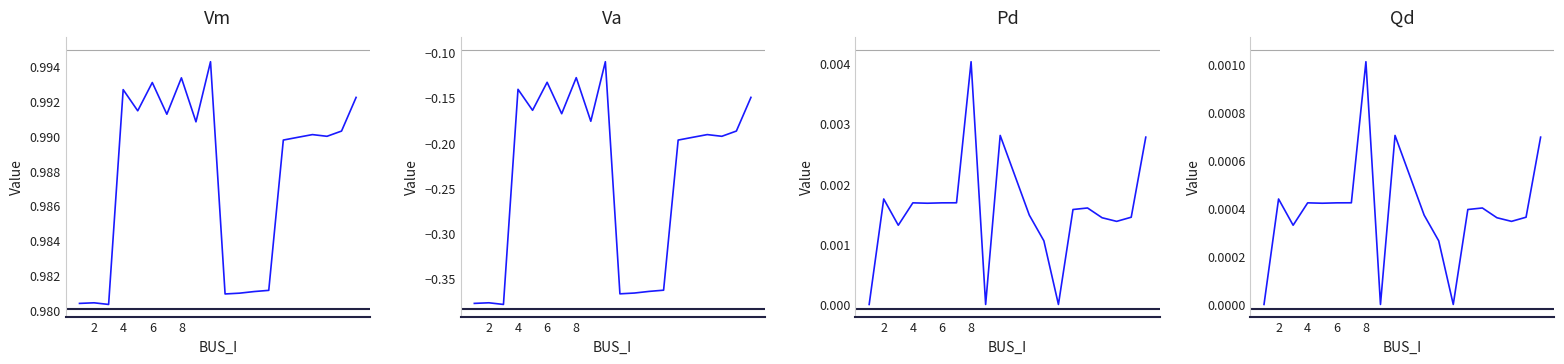

True or false: Va and Pd cross at least once.

False